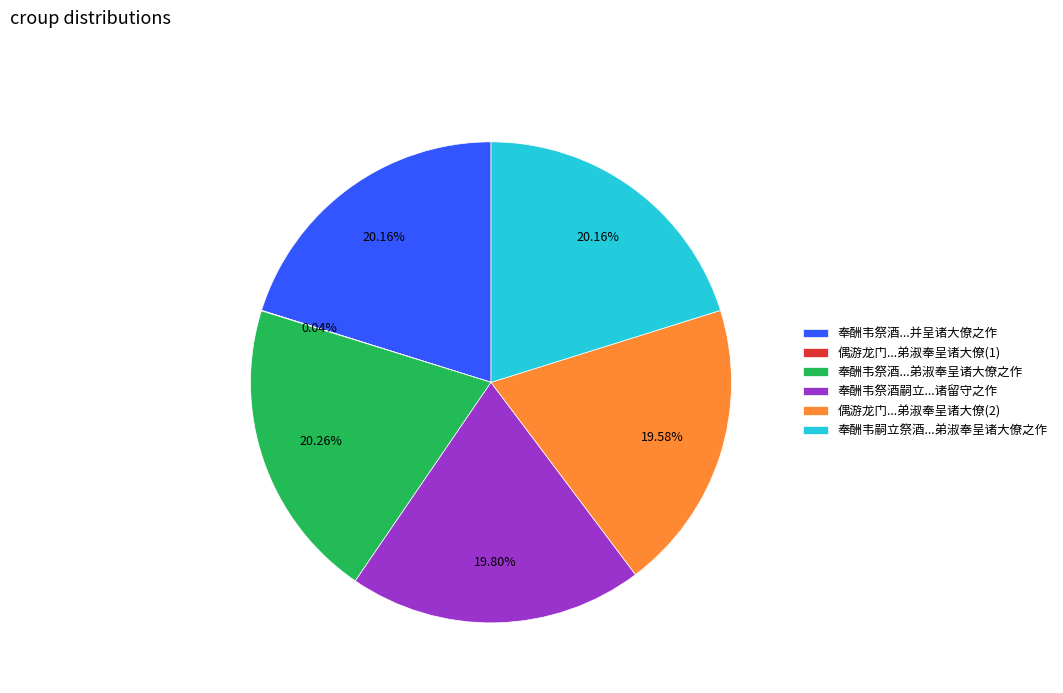

Is there a majority slice in this chart?

No